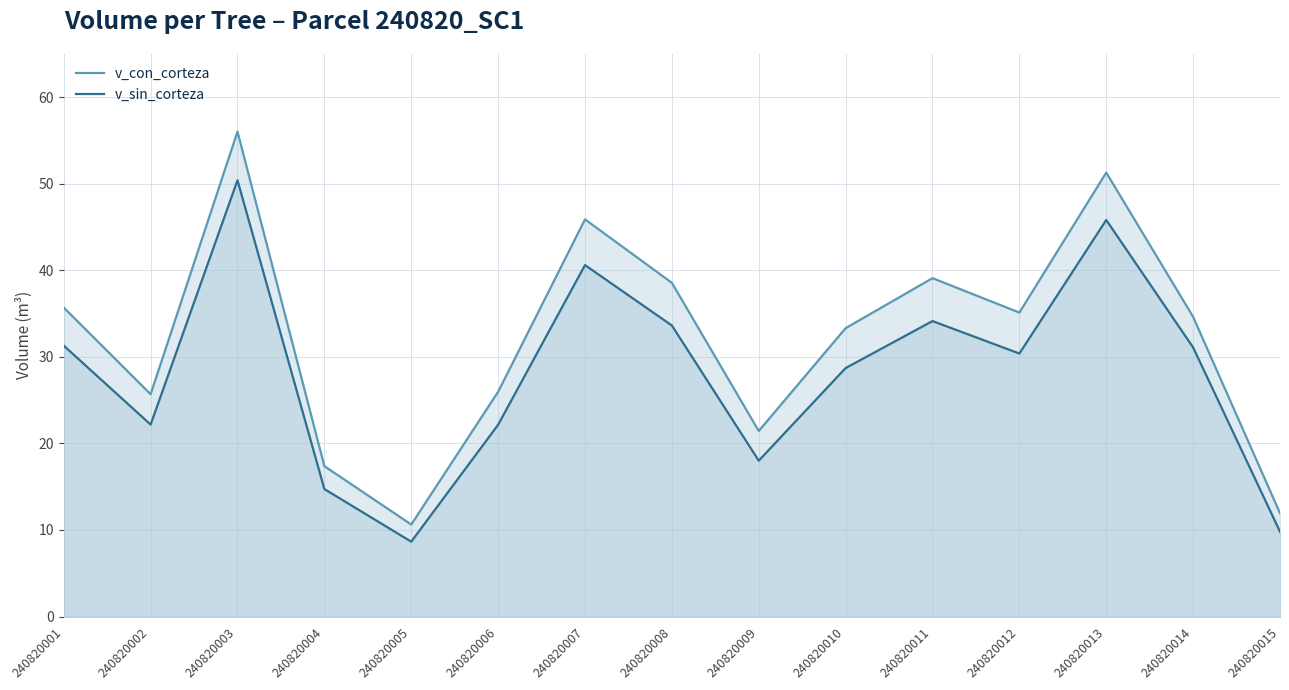

The v_con_corteza series shows 55.5 at 240820010. True or false?

False